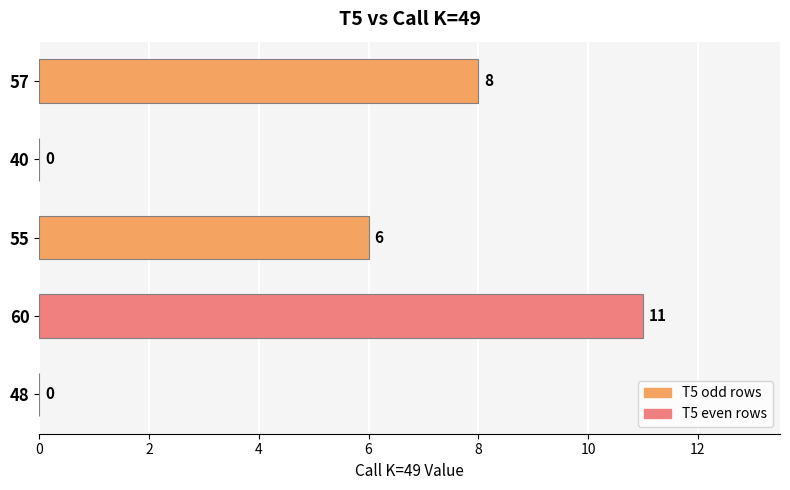

What is the greatest value displayed?

11